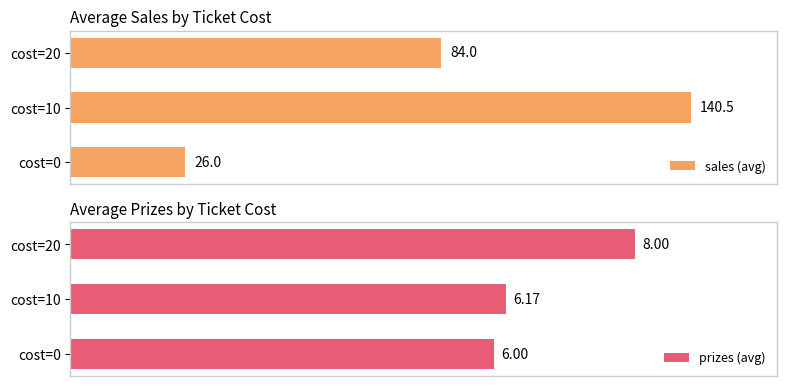

At which label is sales (avg) closest to 83?

cost=20